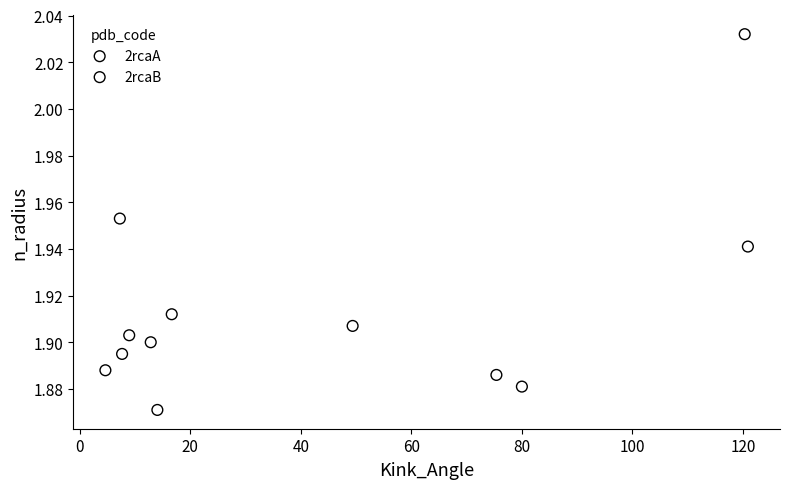

Which series reaches the maximum Y coordinate?

2rcaA